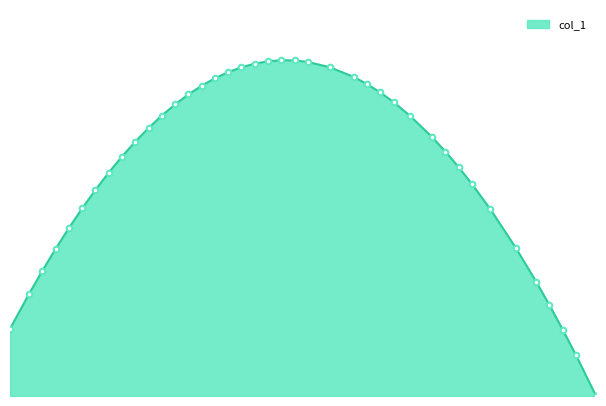

What is the difference between the maximum and minimum values?

1.0